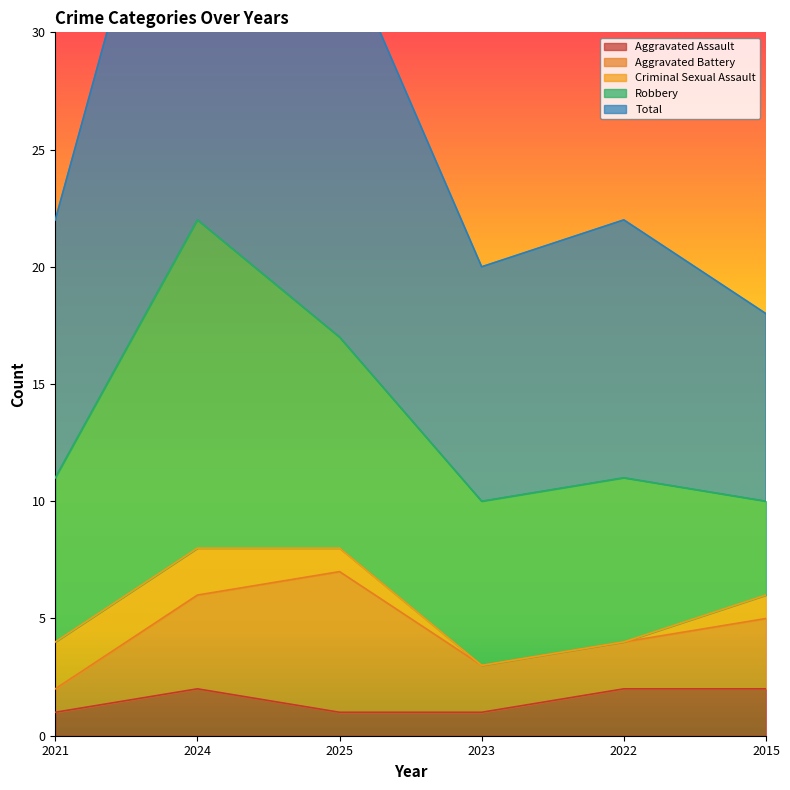

Which series has the largest total across all categories?

Total